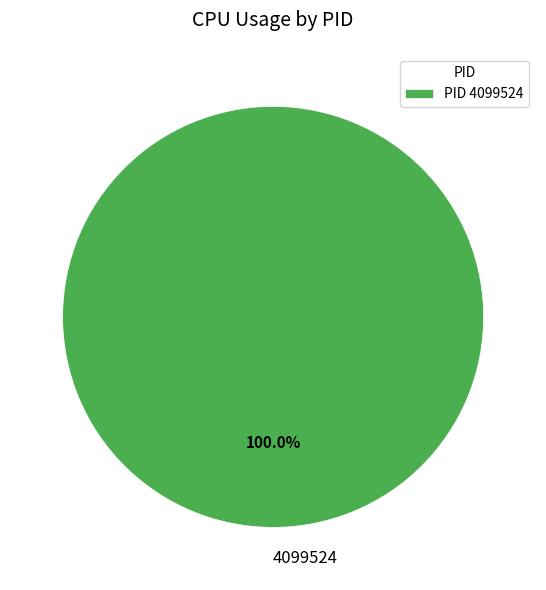

Does 4099524 represent more than half of the total?

Yes